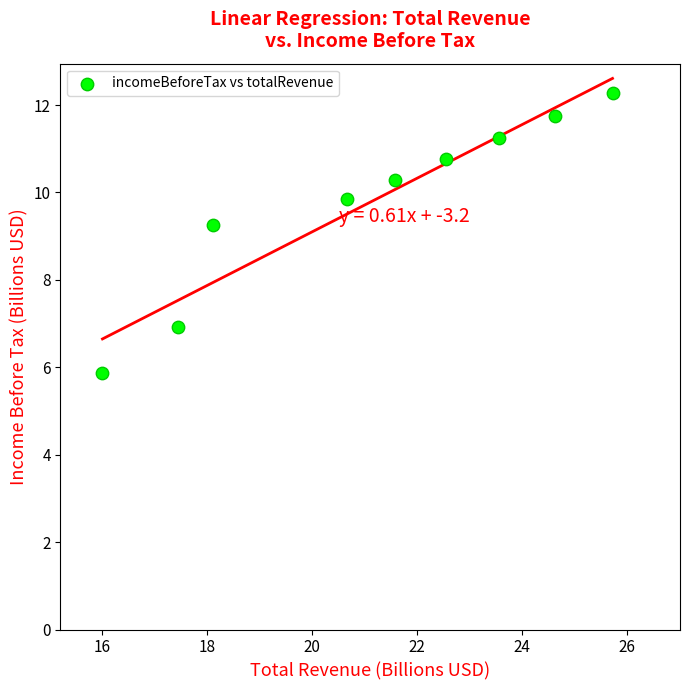

What Y value in the scatter plot is closest to 9?

9.2